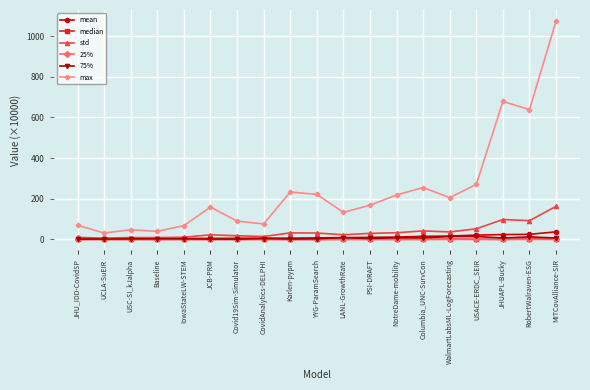

What is the maximum value shown in the chart?

1074.2